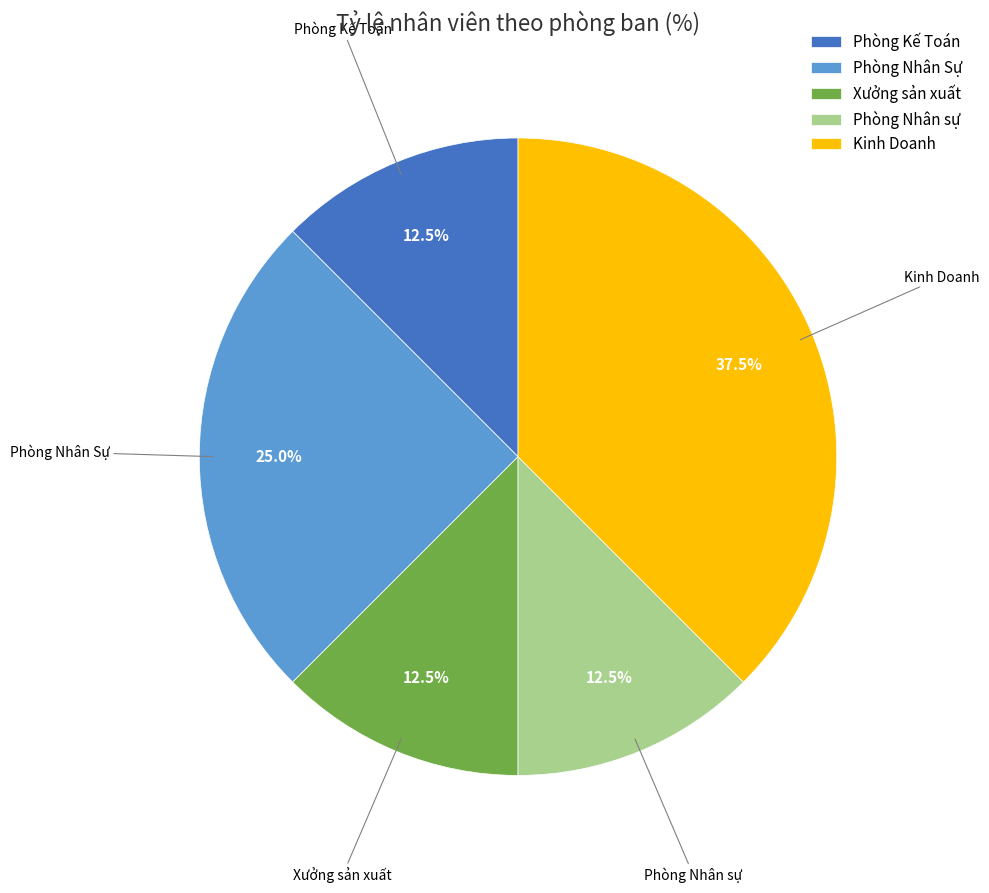

The Kinh Doanh slice represents 44% of the pie. True or false?

False